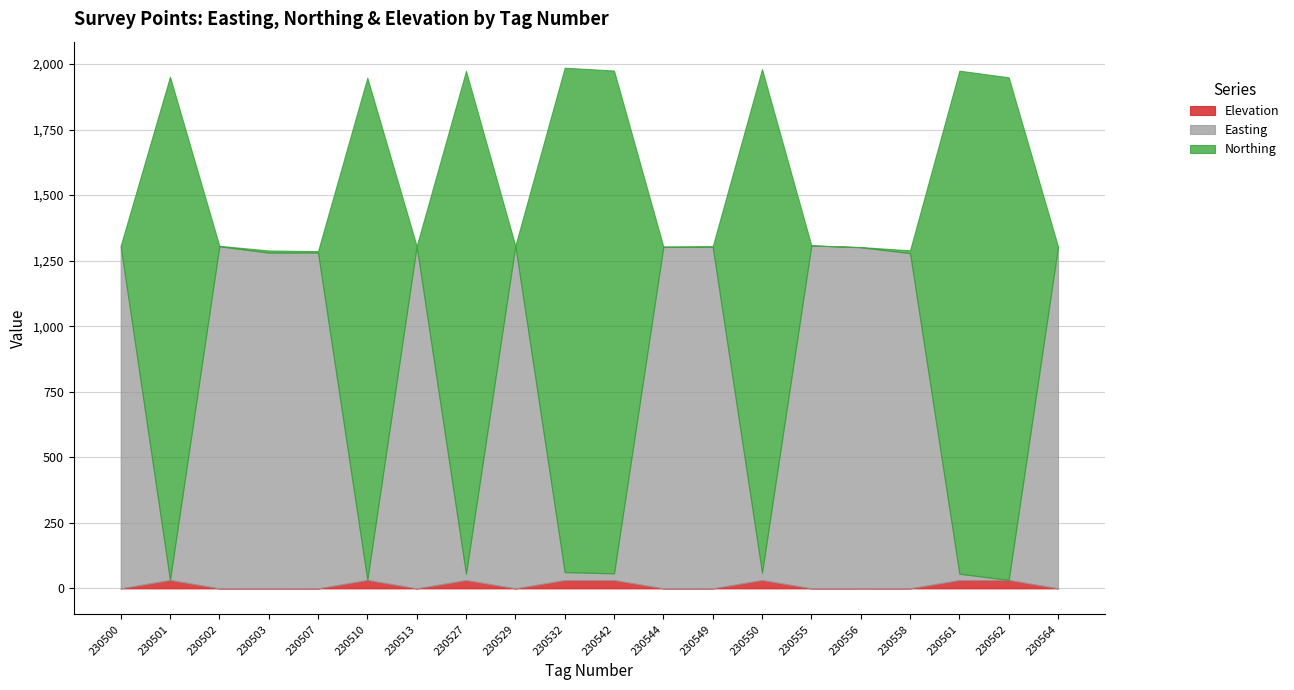

At which category does the chart reach its minimum across all series?

230507